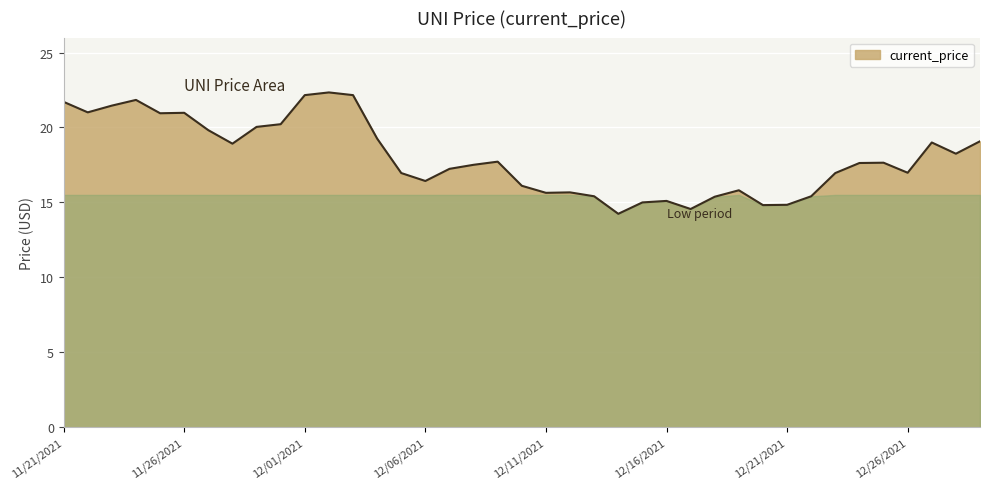

What is the minimum value shown in the chart?

14.2